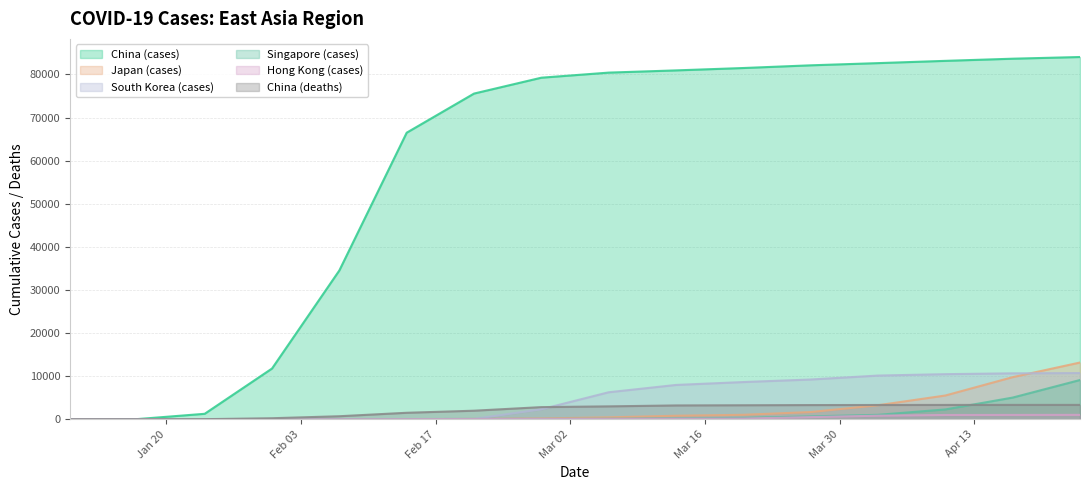

What is the maximum value for cases_sk?

10738